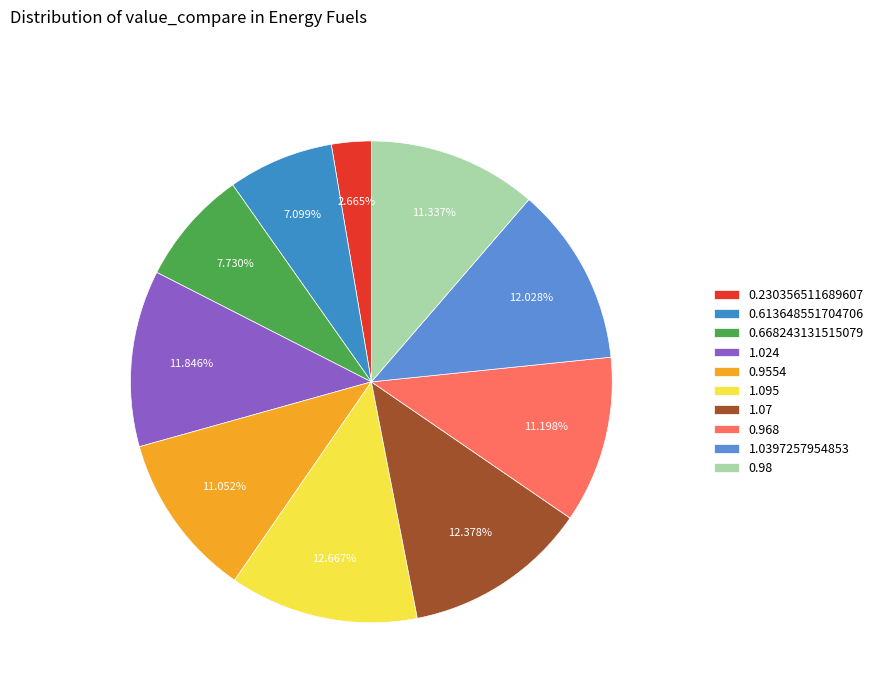

To the nearest percent, what is the difference between the largest and smallest slice percentages?

10%